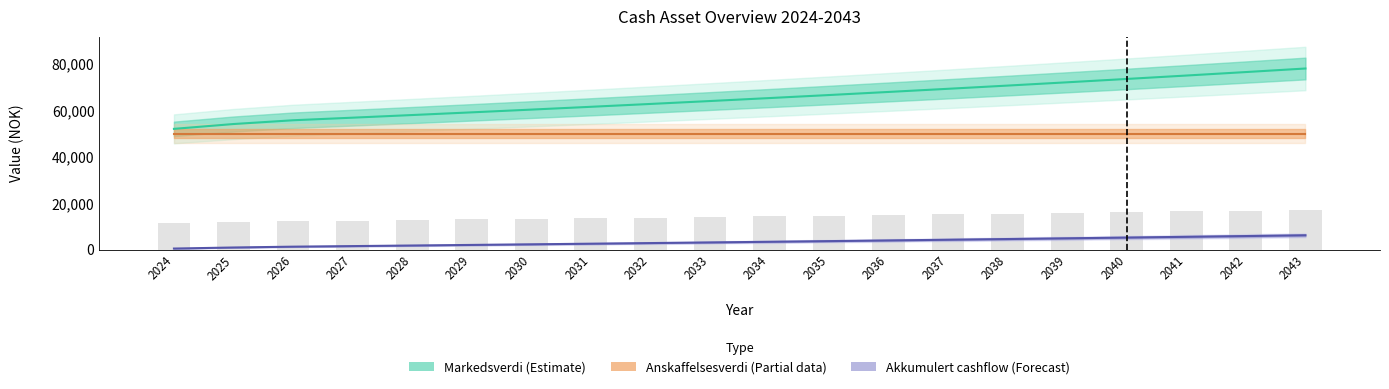

What is the sum of the Markedsverdi values at 2031 and 2038?

132142.0